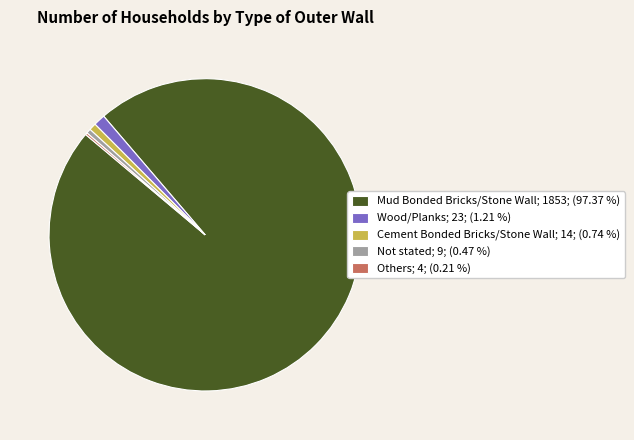

Is the sum of Not stated; 9; (0.47 %) and Mud Bonded Bricks/Stone Wall; 1853; (97.37 %) greater than half?

Yes